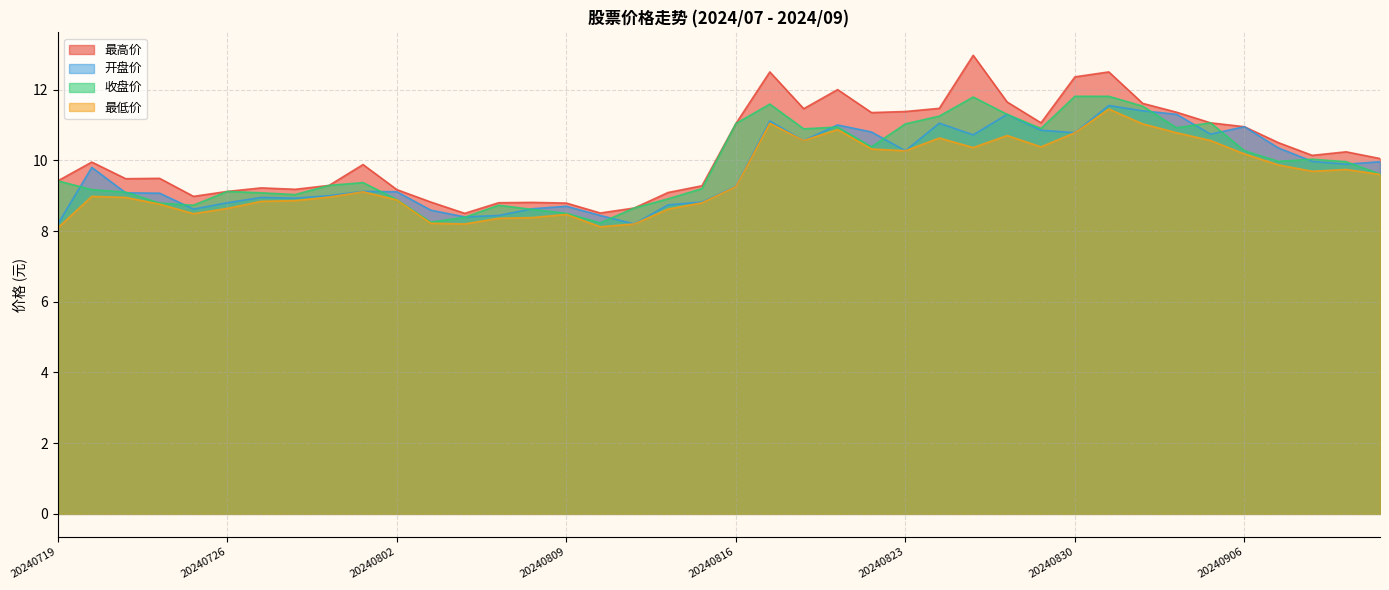

At how many categories does at least one series exceed 8?

40